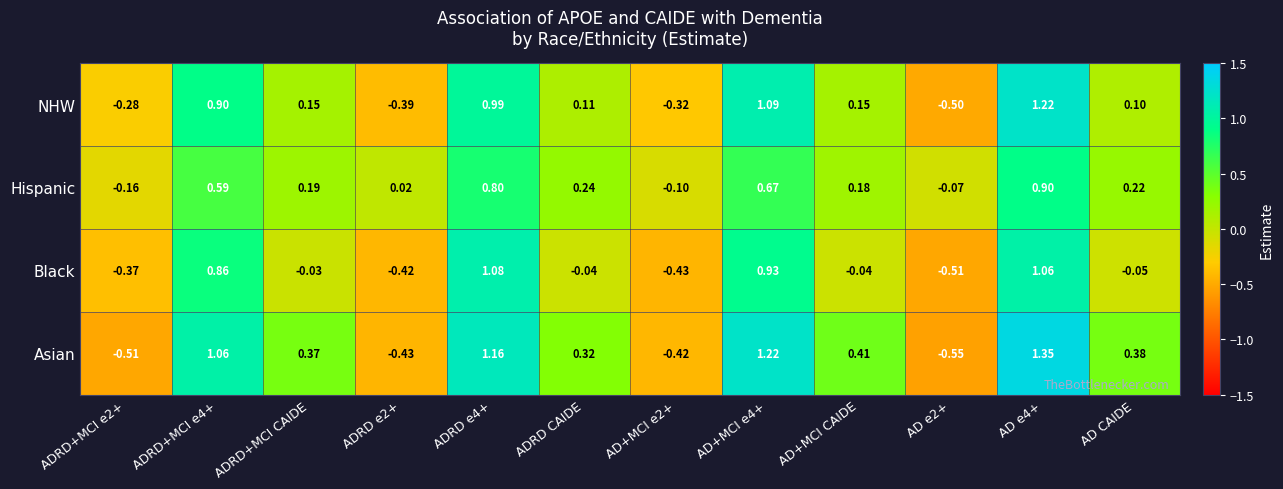

Which series changed the most between ADRD+MCI e2+ and AD e4+?

Asian